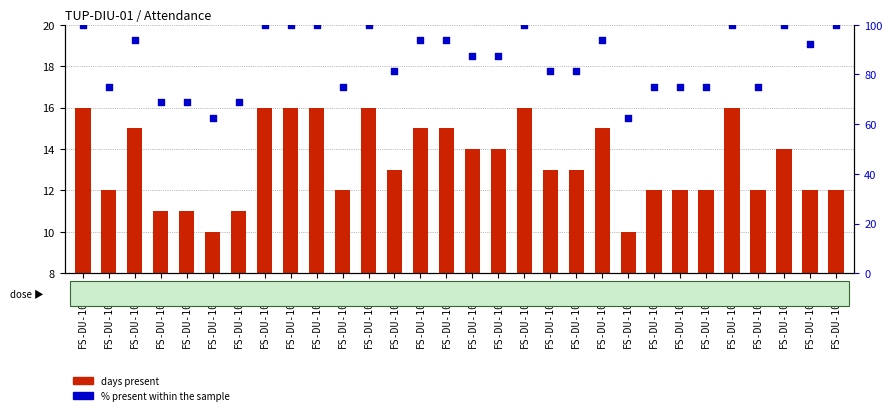

Which series contains the highest Y value?

% present